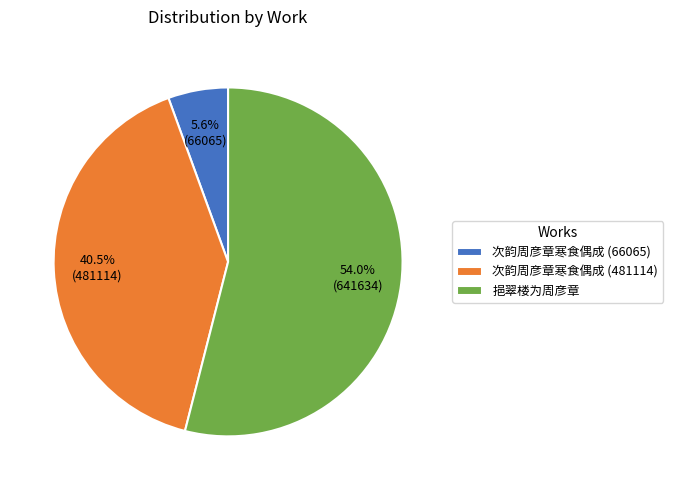

Which slice is the smallest?

次韵周彦章寒食偶成 (66065)